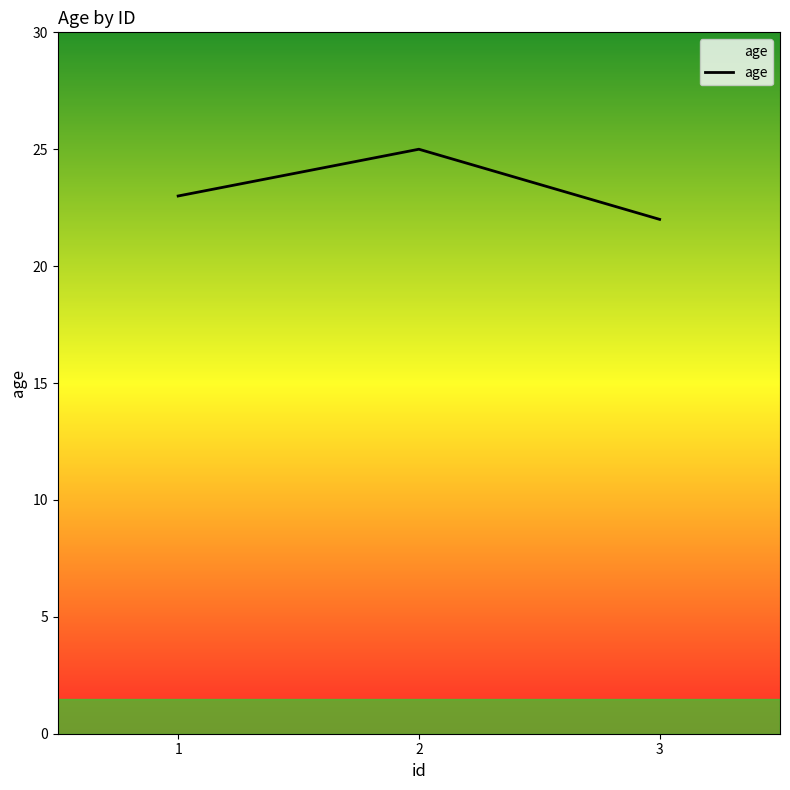

Does the chart display data point markers on the line(s)?

No